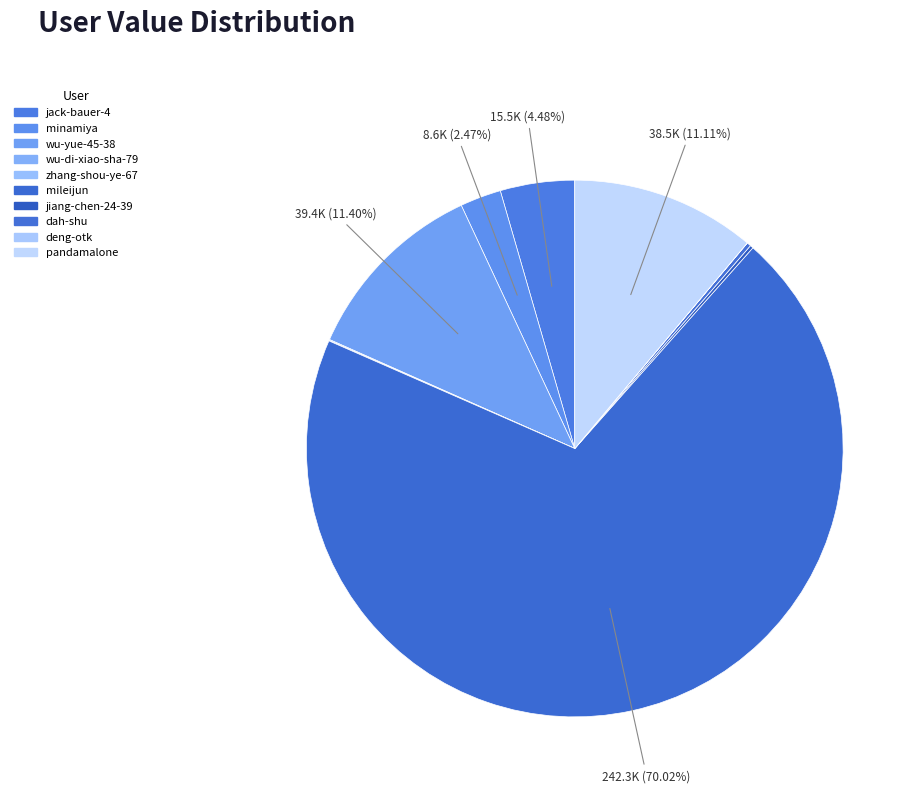

How many segments does this pie chart have?

10